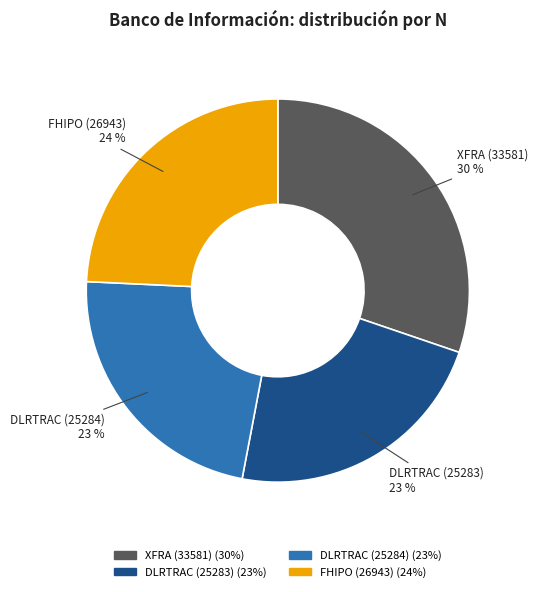

Count the number of slices in the pie.

4